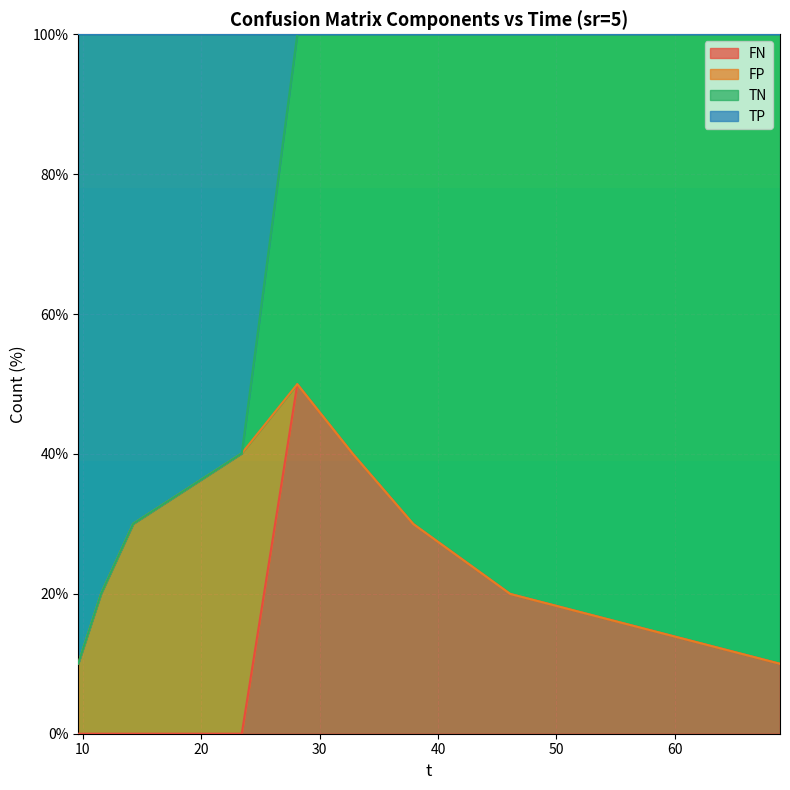

What are all the series names shown in the legend?

FN, FP, TN, TP